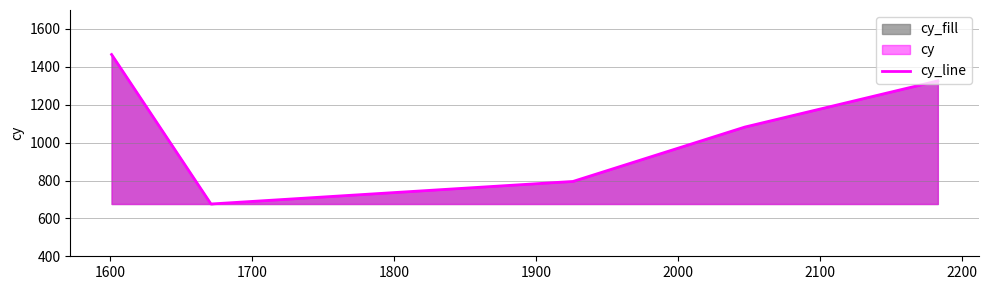

The value at 1800 is 934. True or false?

False